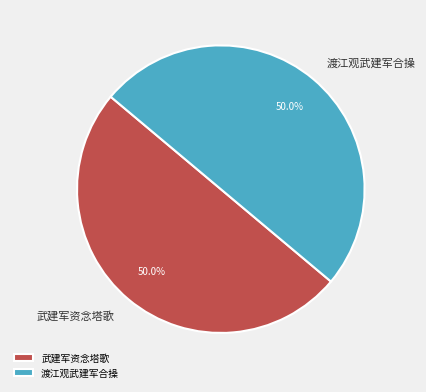

What is the ratio of the value at 武建军资念塔歌 to the value at 渡江观武建军合操?

1.0